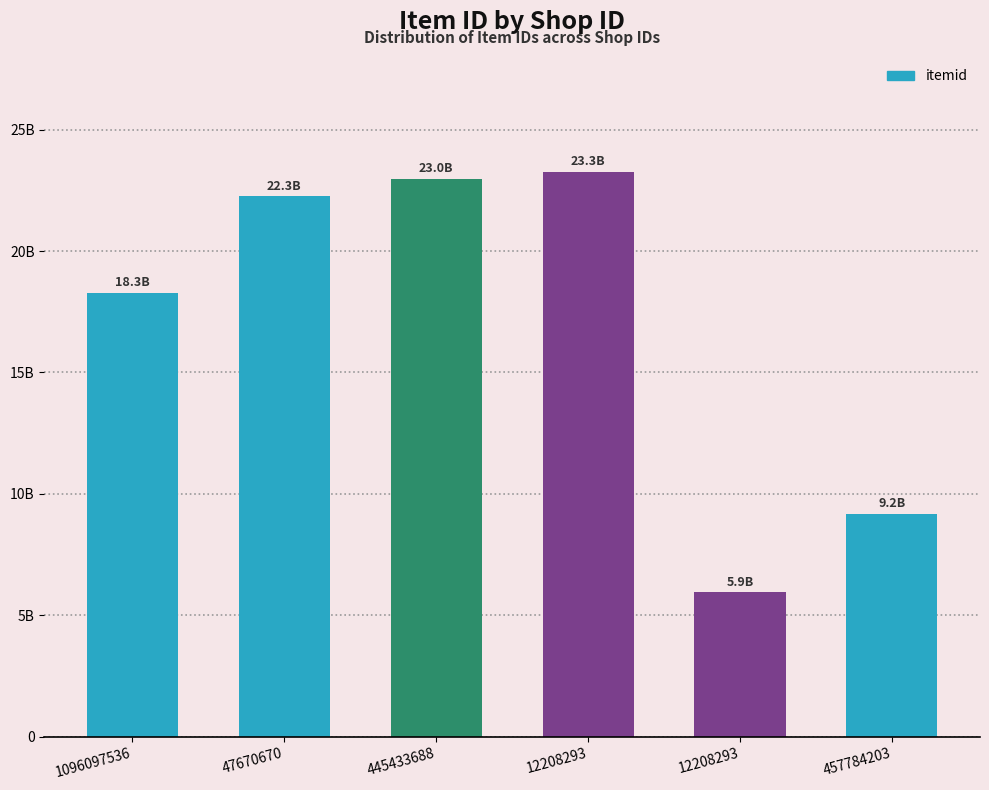

Does the chart contain any negative values?

No